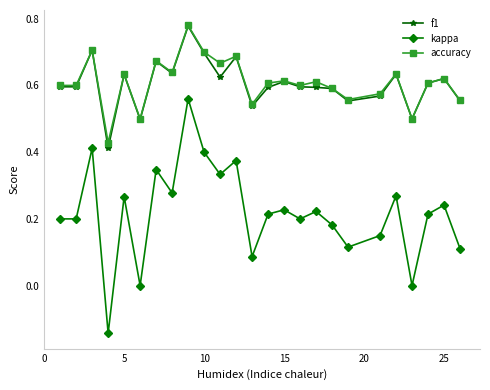

True or false: f1 and kappa intersect in this chart.

False